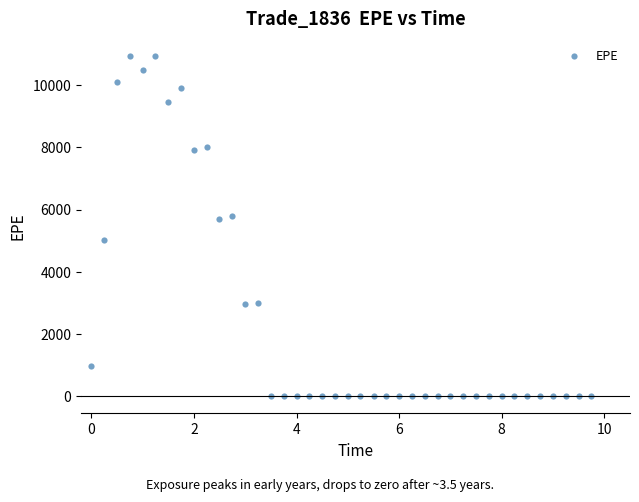

What is the range of X values (max minus min)?

9.7